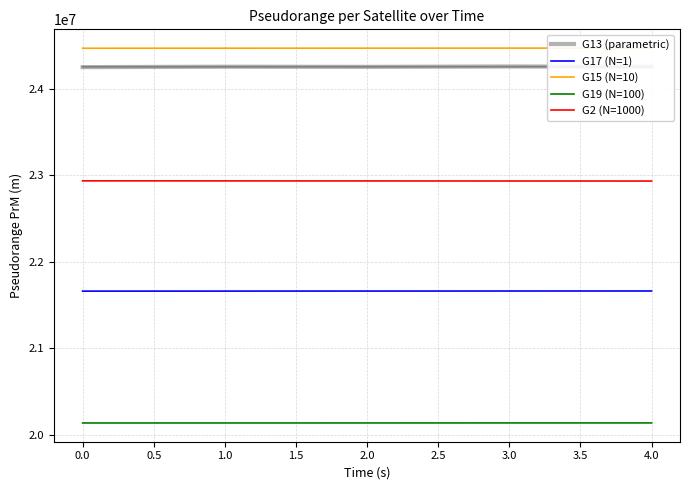

Is the value of G19 (N=100) at −0.5 greater than the value of G17 (N=1) at 1.0?

No